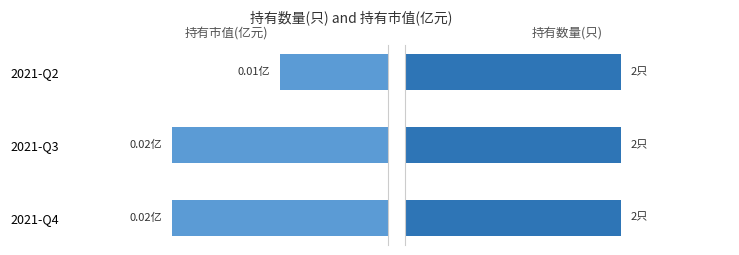

True or false: 持有市值(亿元) has a value of 0.0 at 0.010.

False